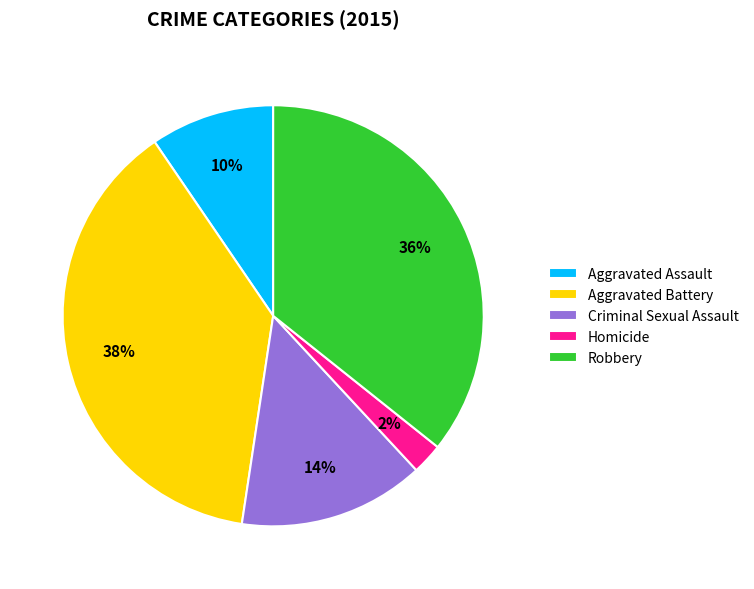

True or false: Robbery accounts for 36% of the total.

True